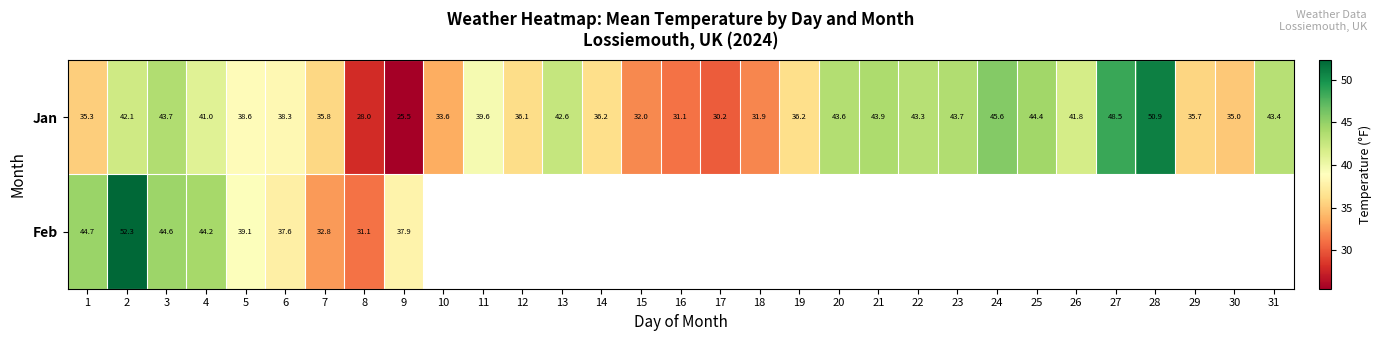

How many data points in Jan are less than 38?

14